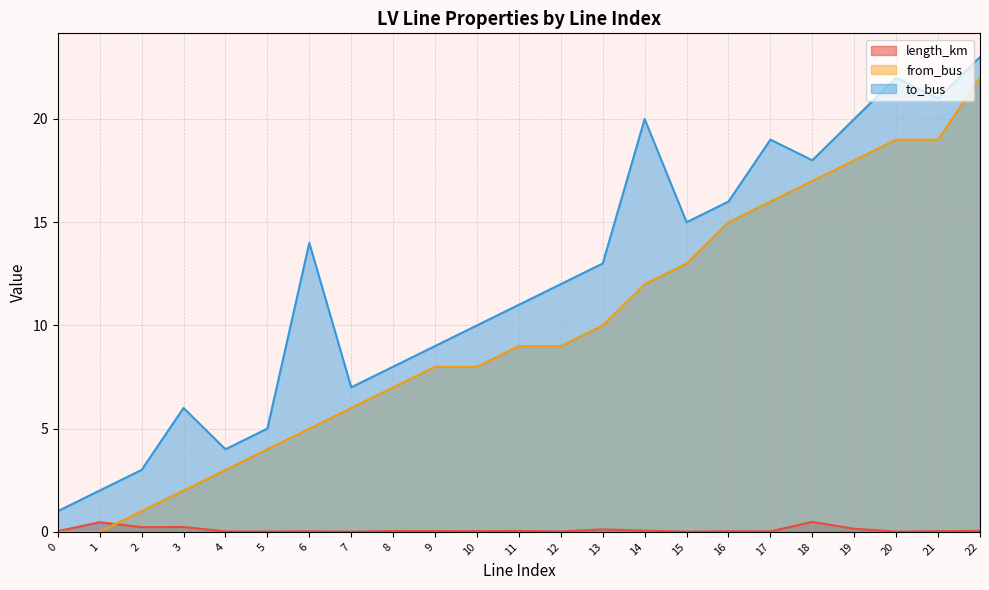

True or false: length_km and to_bus cross at least once.

False